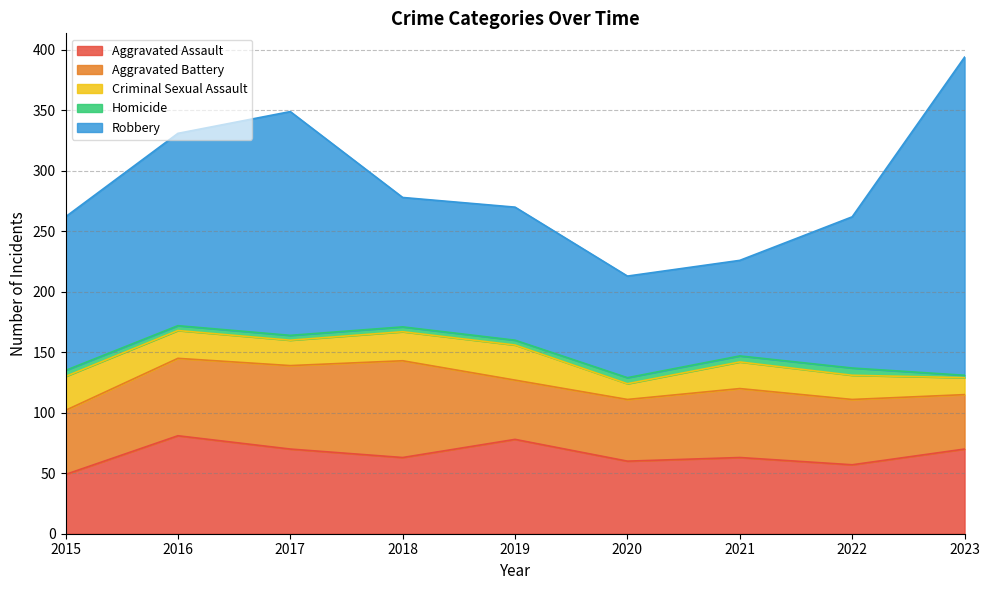

Rank the series at 2020 from lowest to highest value.

Homicide, Criminal Sexual Assault, Aggravated Battery, Aggravated Assault, Robbery